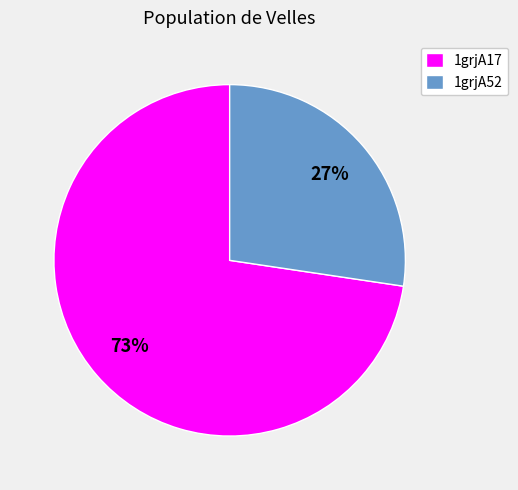

What is the largest slice in the pie chart?

1grjA17